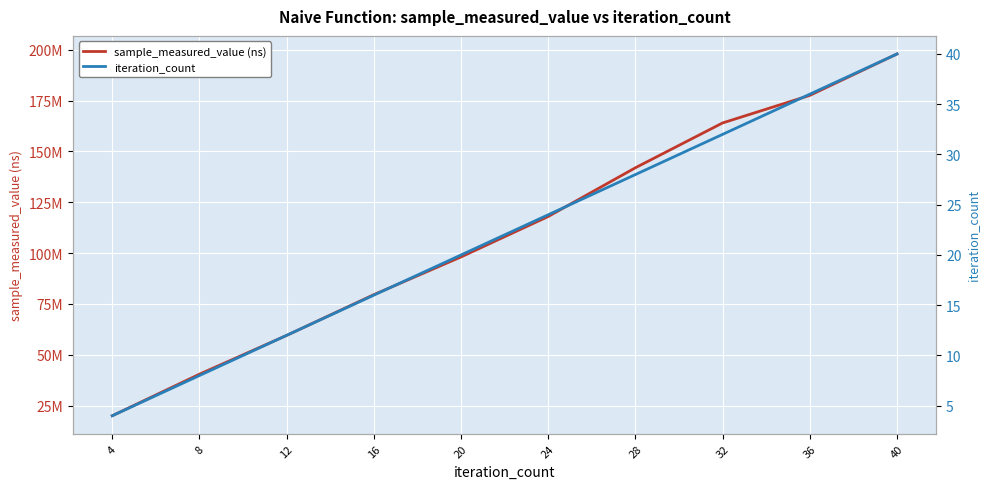

True or false: iteration_count and sample_measured_value (ns) intersect in this chart.

False